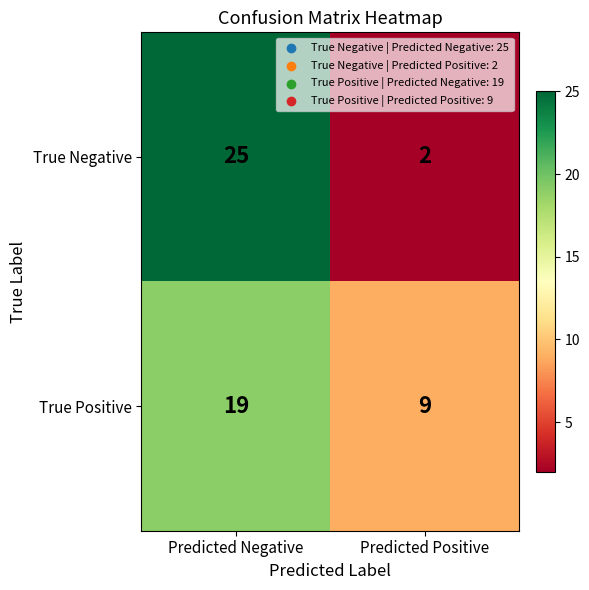

Which series changed the most between Predicted Negative and Predicted Positive?

True Negative